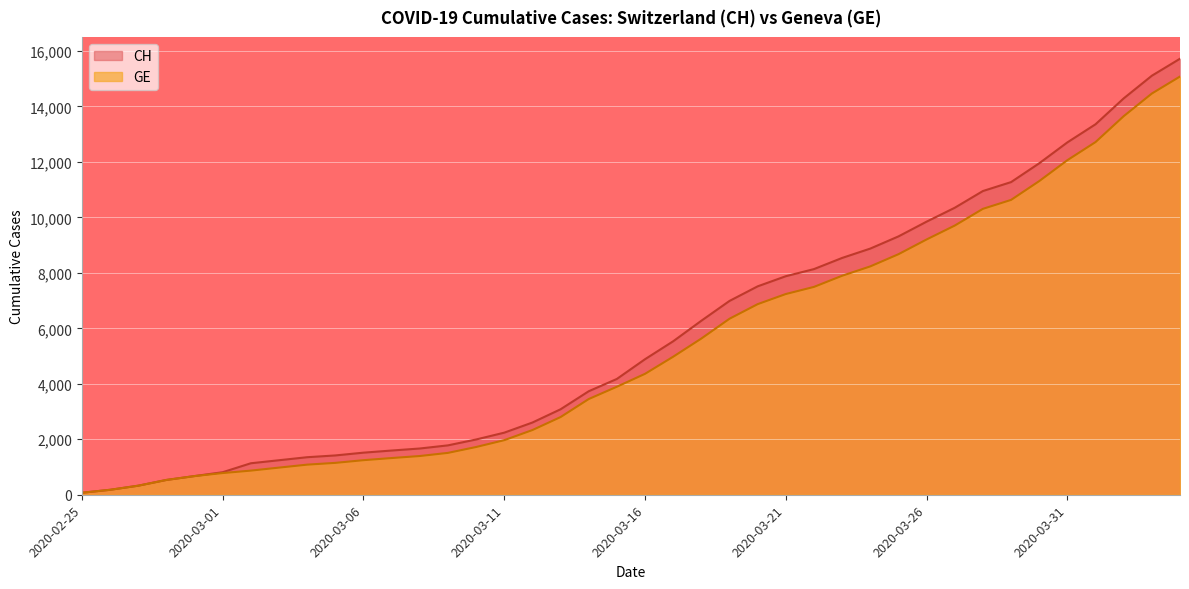

Where is GE nearest to the value 7574?

2020-03-22